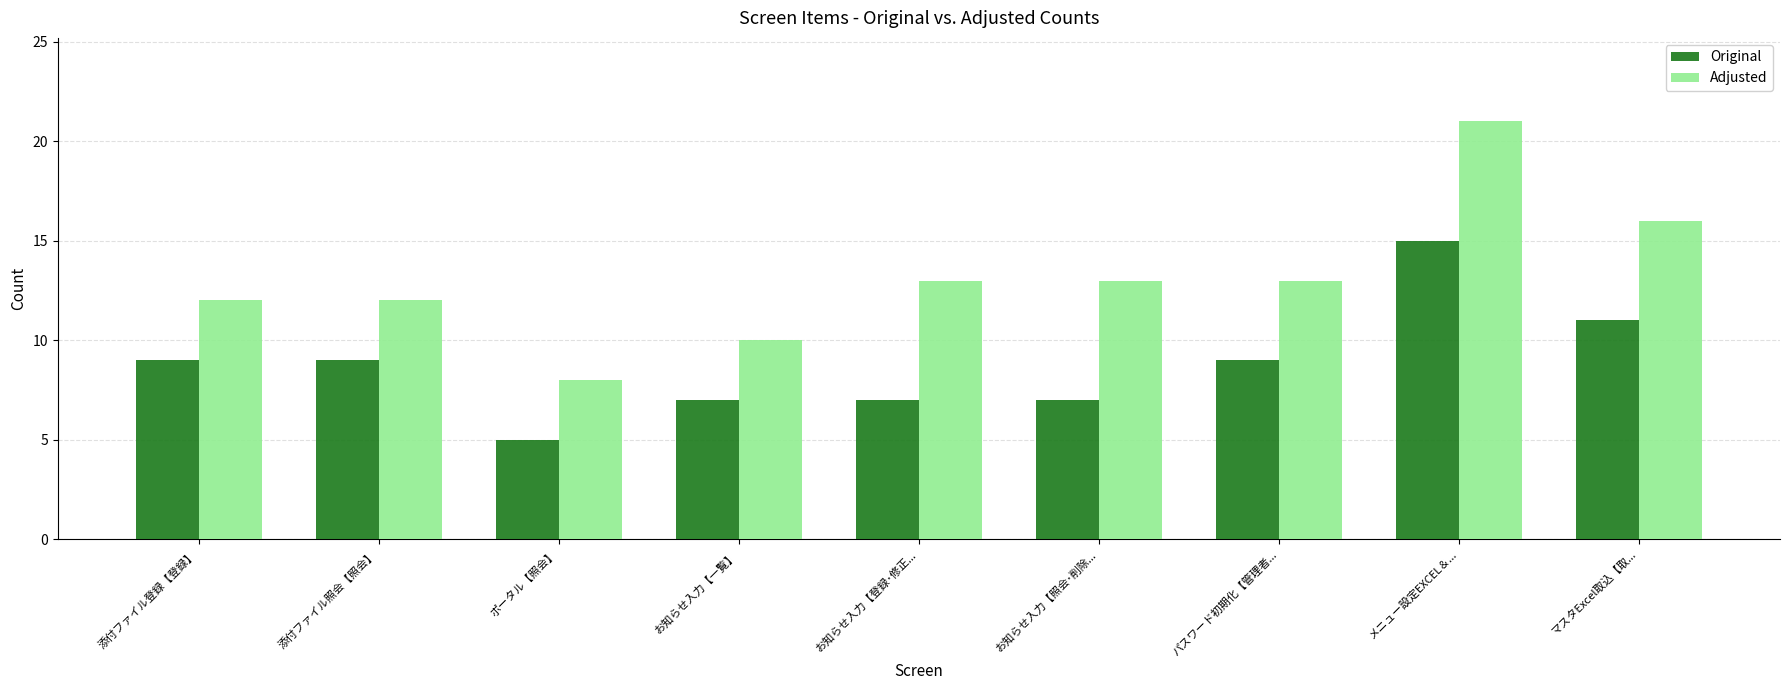

Is it true that Adjusted equals 4 at ポータル【照会】?

False